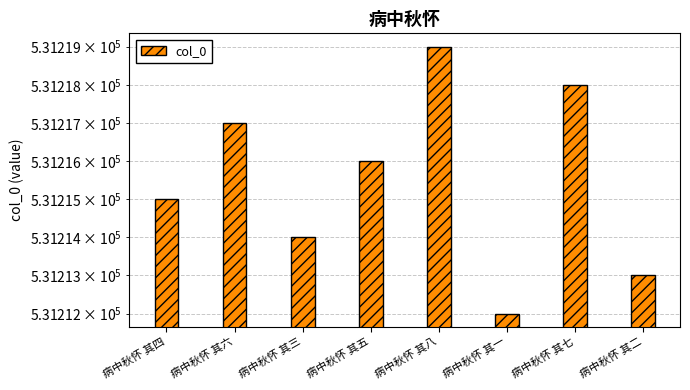

What is the label of the 1st bar from the left?

病中秋怀 其四